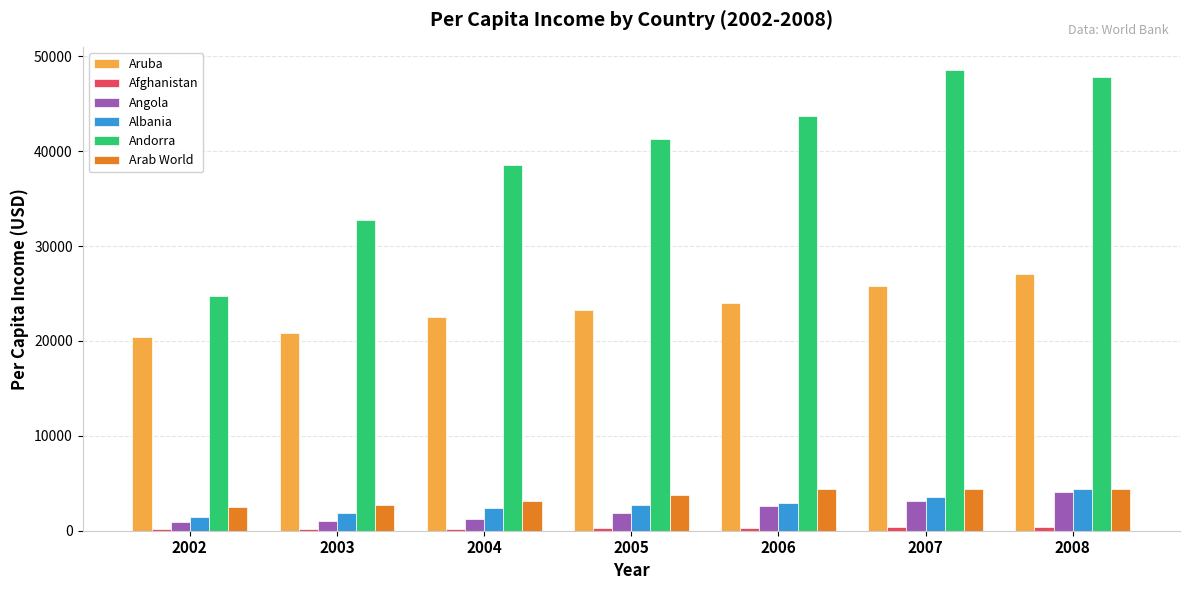

Which series changed the most between 2005 and 2007?

Andorra